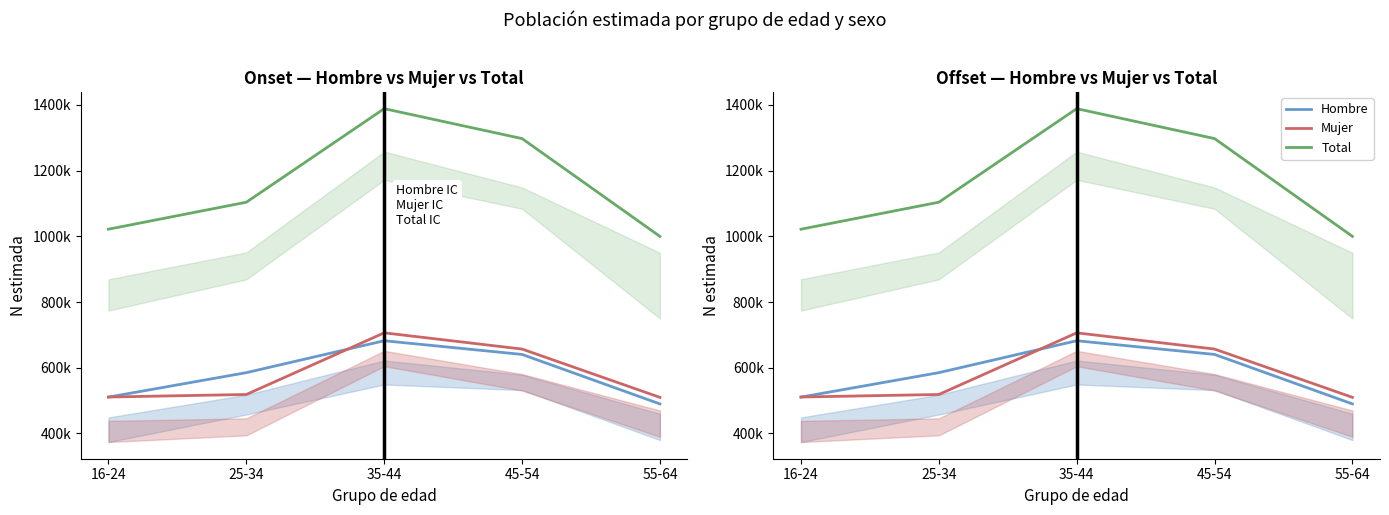

What value does the Mujer series have at 45-54, to the nearest 10?

656990